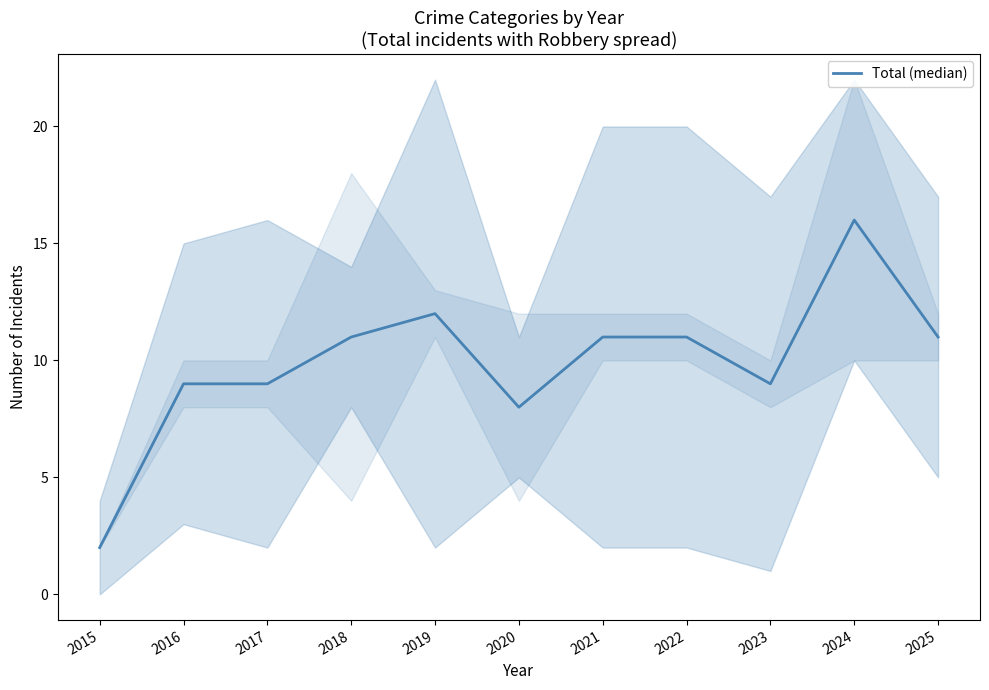

How many distinct data groups are displayed?

1